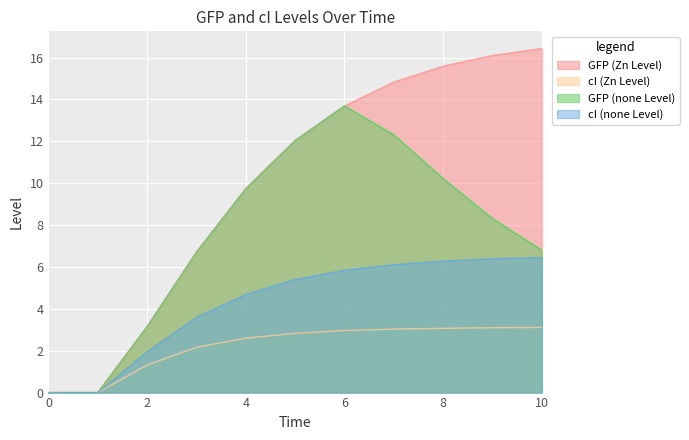

How many lines are shown in the chart?

4